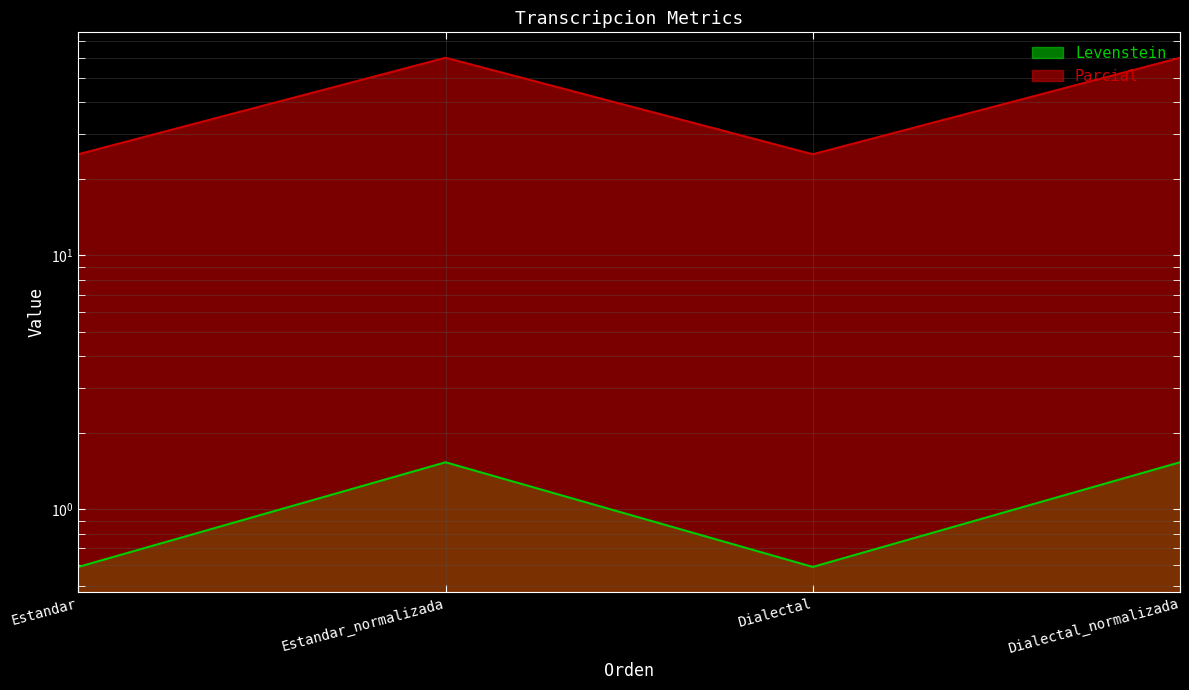

What is the sum of all Levenstein values?

4.2